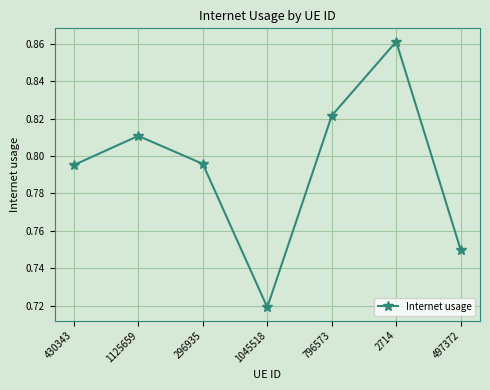

At which label is the value closest to 0?

1045518